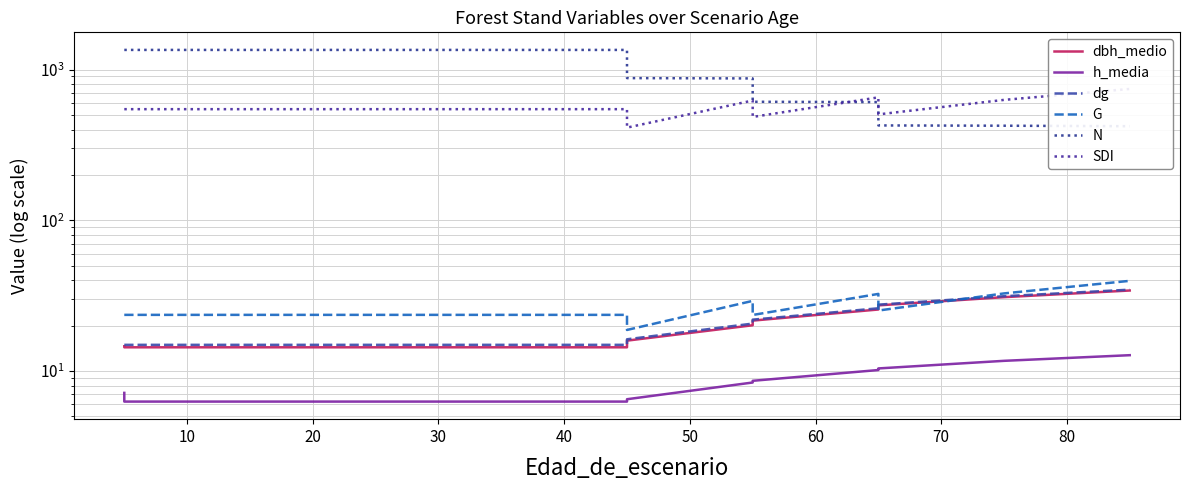

Reading left to right, what are all the values shown in this chart?

dbh_medio: 14.6	14.3	14.3	14.3	14.3	14.3	14.3	15.9	20.1	21.6	25.6	27.2	30.9	34.2
h_media: 7.2	6.3	6.3	6.3	6.3	6.3	6.3	6.5	8.4	8.6	10.1	10.4	11.7	12.7
dg: 14.9	14.9	14.9	14.9	14.9	14.9	14.9	16.2	20.6	21.9	26.1	27.5	31.3	34.6
G: 23.6	23.6	23.6	23.6	23.6	23.6	23.6	18.7	29.2	23.5	32.5	25.2	32.7	39.6
N: 1351.0	1351.0	1351.0	1351.0	1351.0	1351.0	1351.0	878.2	873.8	611.7	608.6	426.0	424.2	421.0
SDI: 546.2	546.2	546.2	546.2	546.2	546.2	546.2	412.1	623.5	485.1	654.2	504.4	629.6	744.0